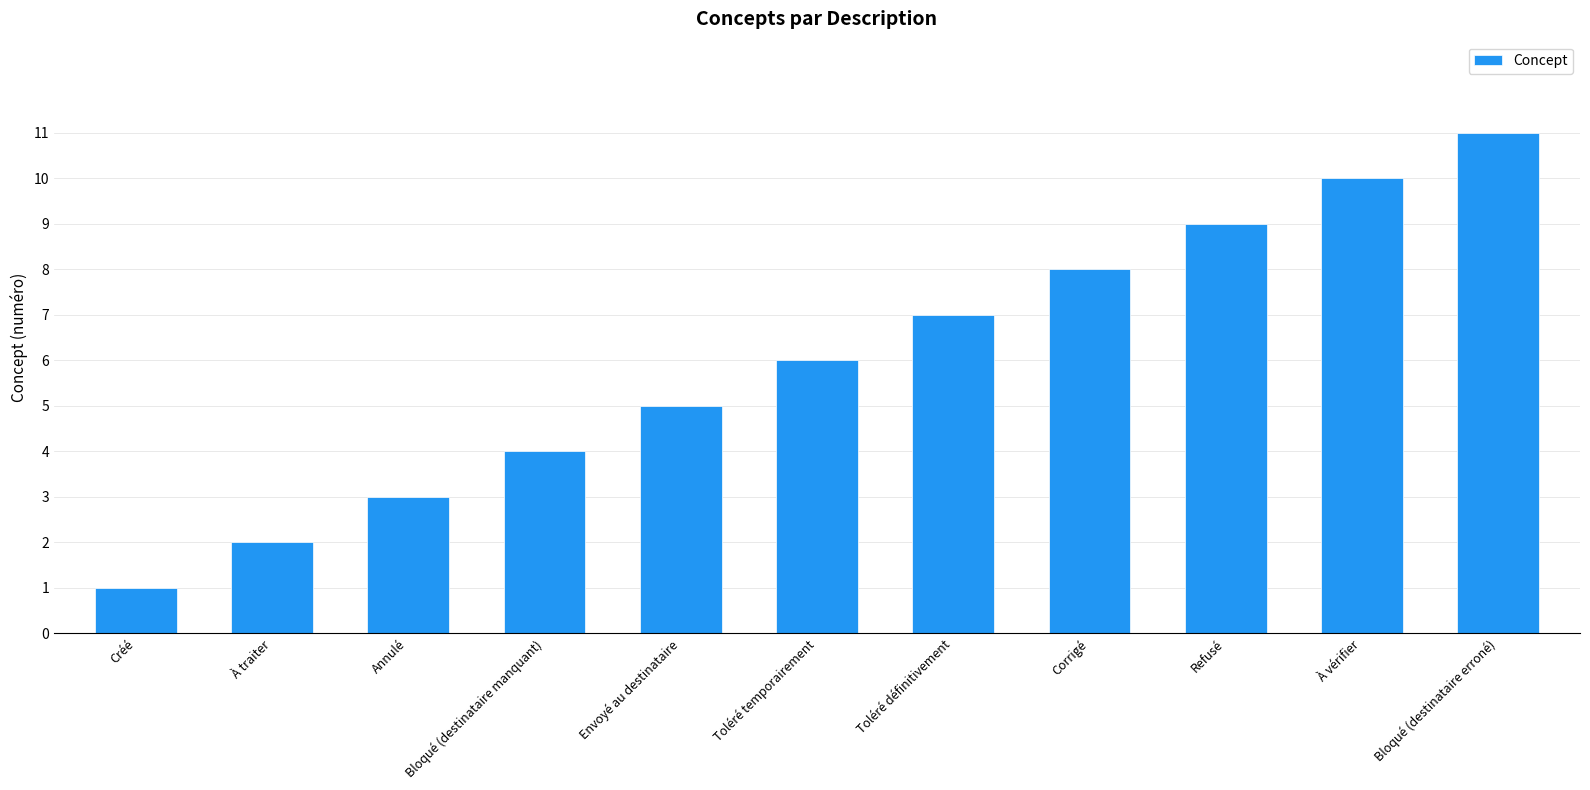

Count the values in the range 3 to 9.

7